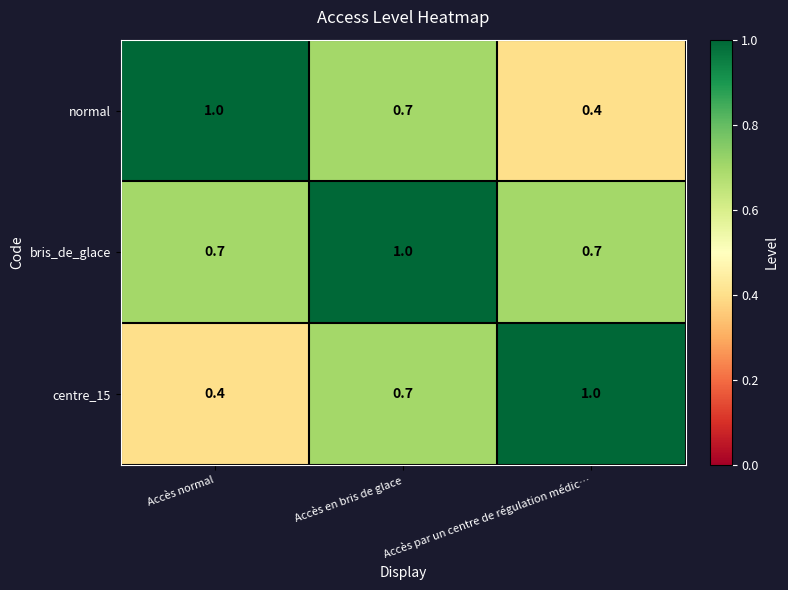

The bris_de_glace series shows 0.4 at Accès par un centre de régulation médic…. True or false?

False